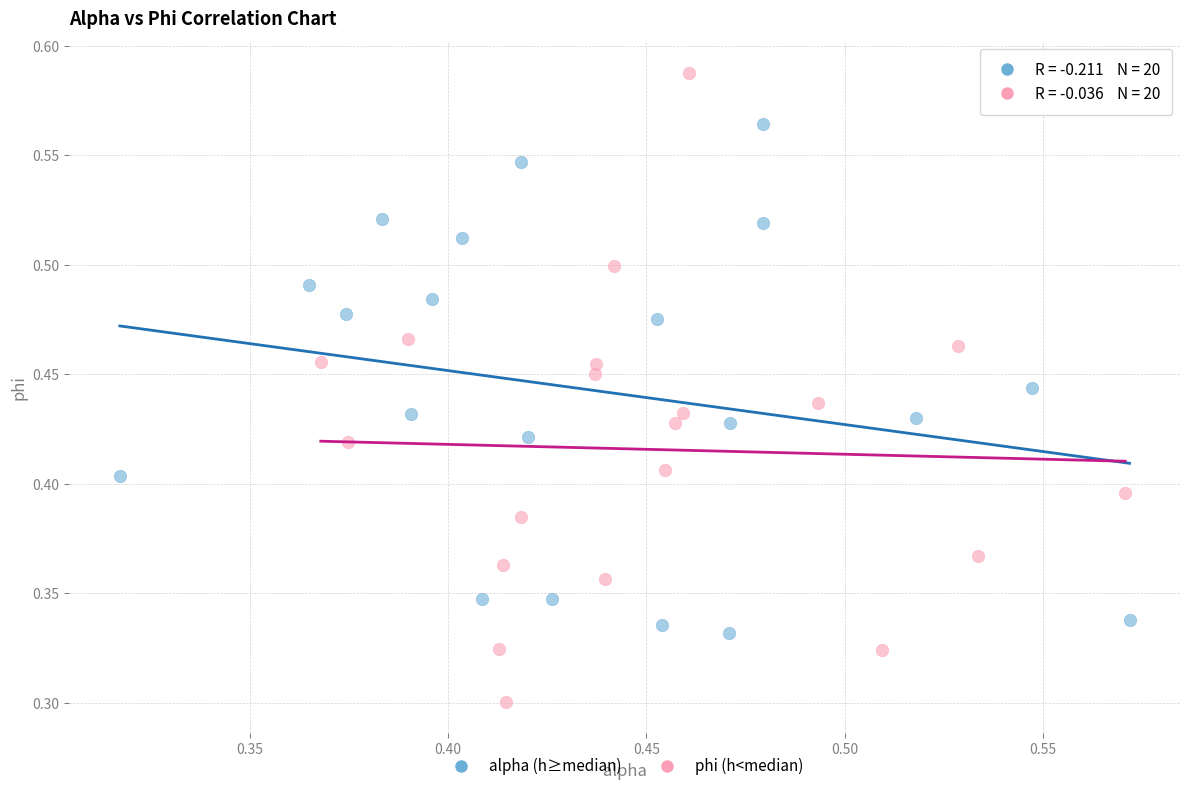

Which series has the widest spread of Y values?

phi (h<median)